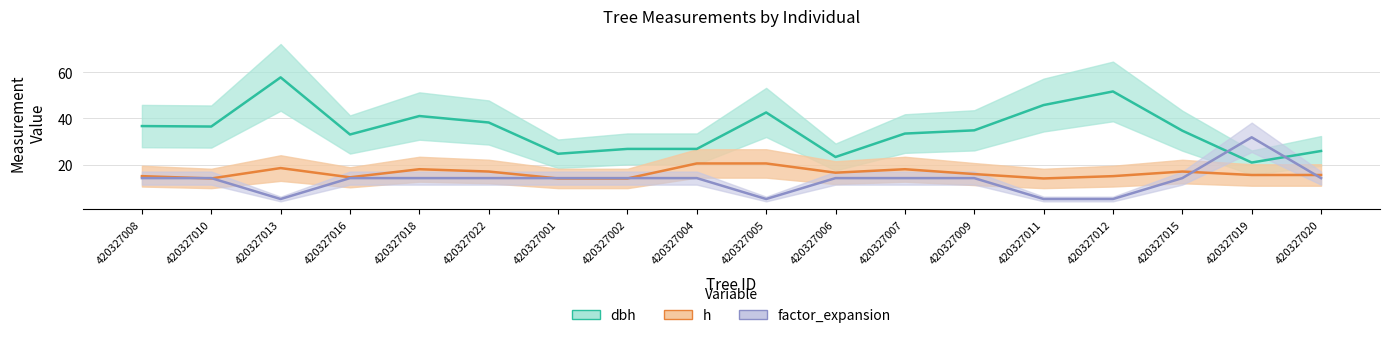

What is the minimum value for h?

14.0